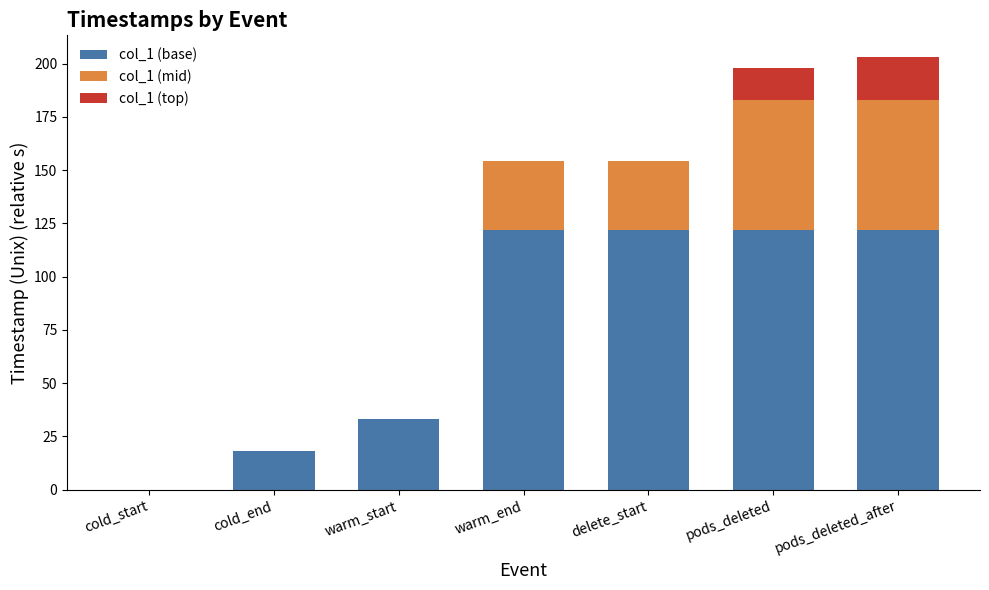

The value of col_1 (base) at pods_deleted is 121.9. True or false?

True